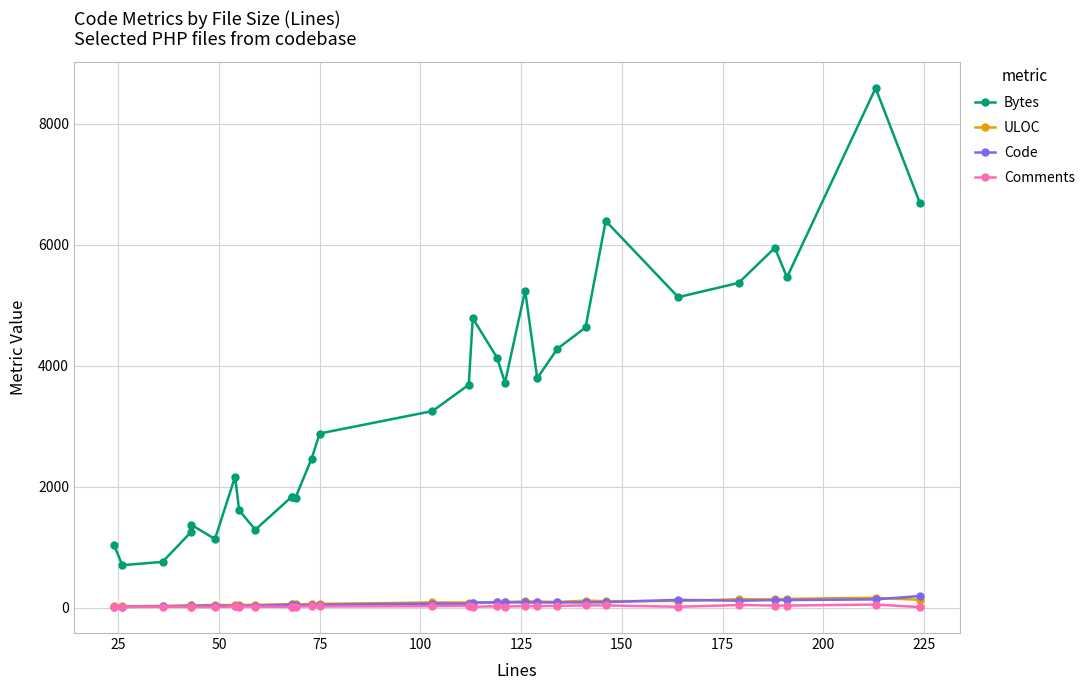

True or false: Code and Bytes intersect in this chart.

False